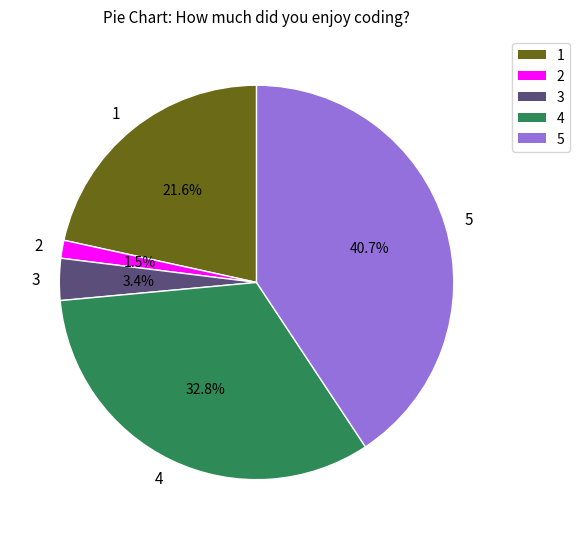

How much of the chart is everything except 1?

78.4%